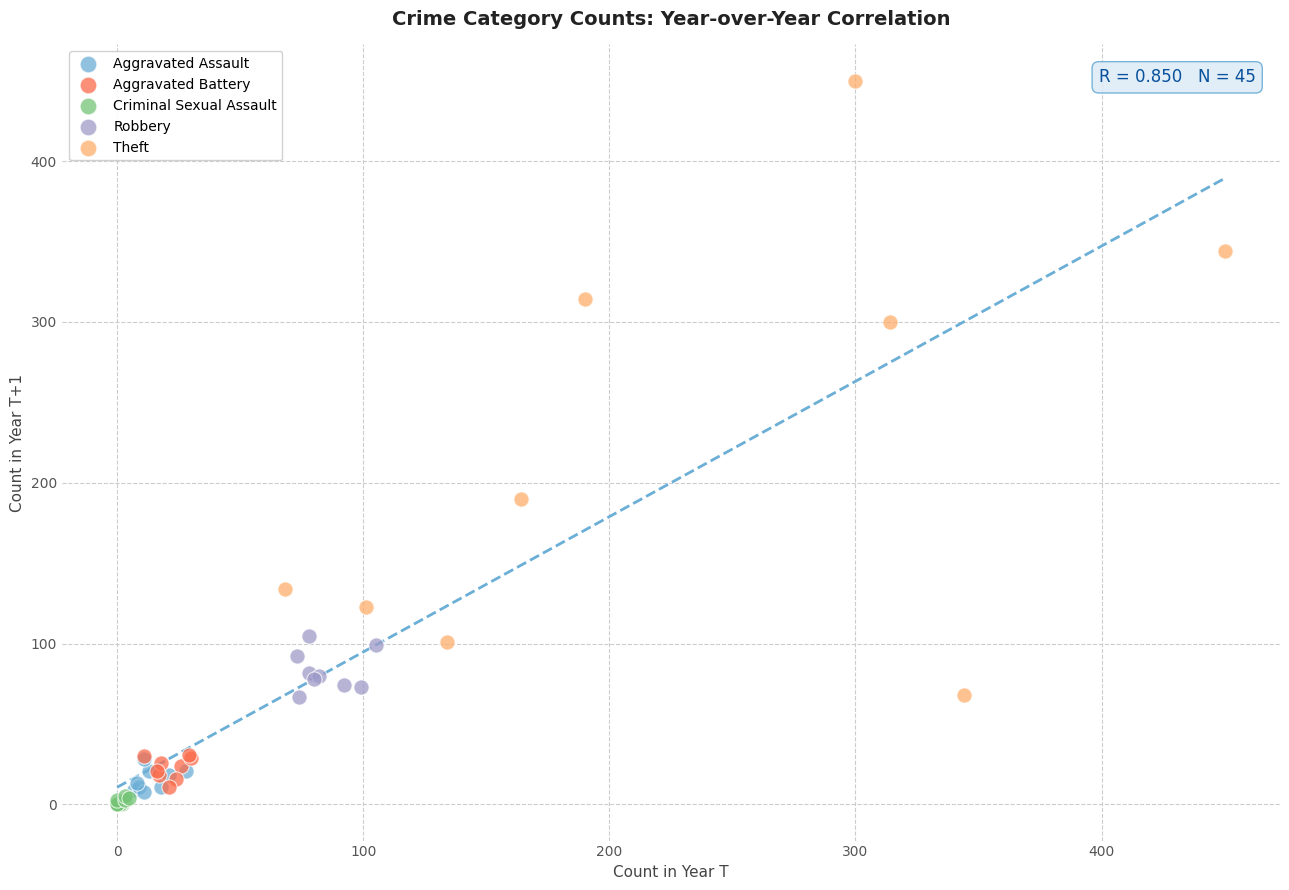

Which series reaches the maximum Y coordinate?

Theft